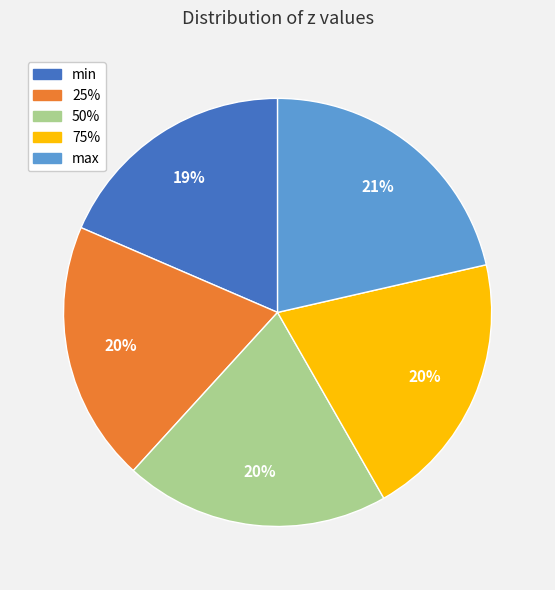

True or false: 25% accounts for 20% of the total.

True